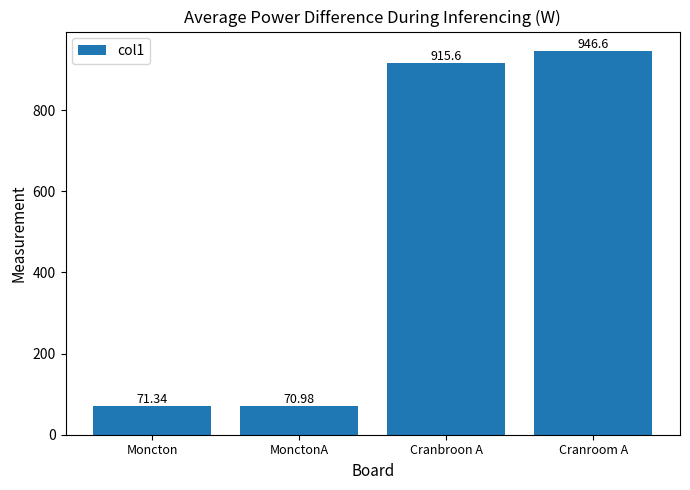

Reading left to right, transcribe all the data shown in this chart.

Moncton=71.3	MonctonA=71.0	Cranbroon A=915.6	Cranroom A=946.6